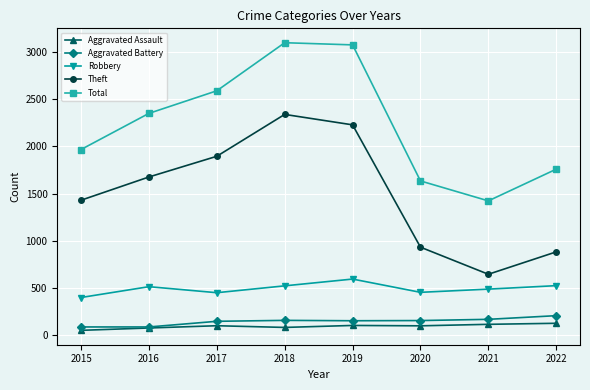

True or false: Aggravated Battery and Theft cross at least once.

False